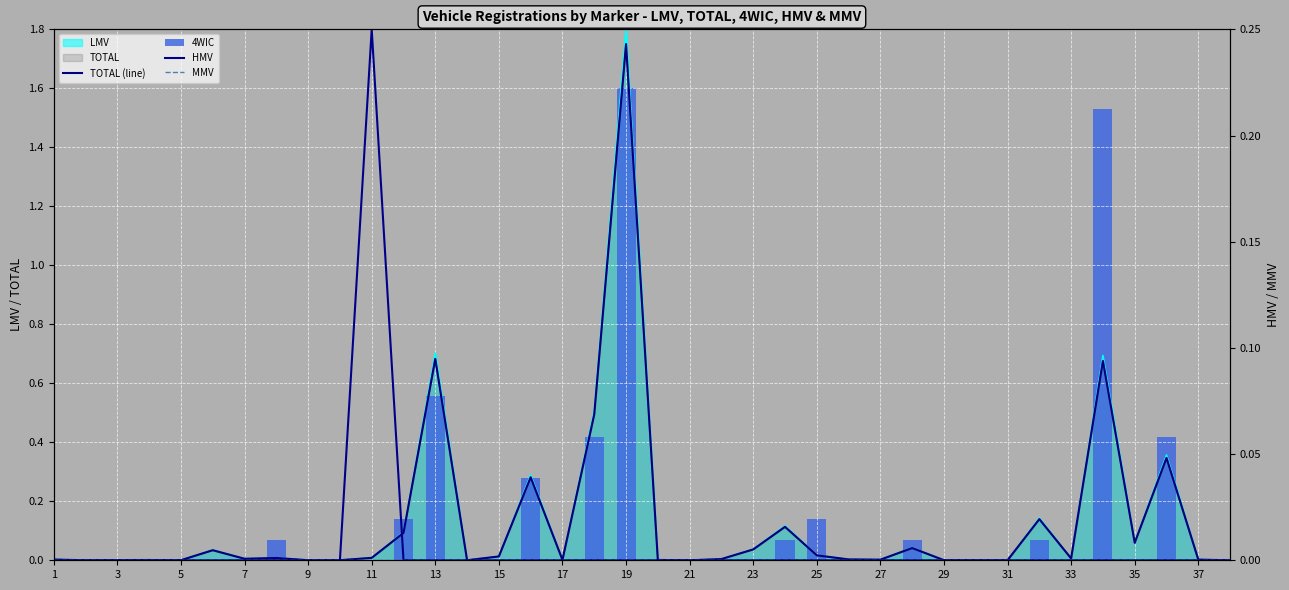

Rank the series at 11 from lowest to highest value.

4WIC, MMV, TOTAL (line), HMV